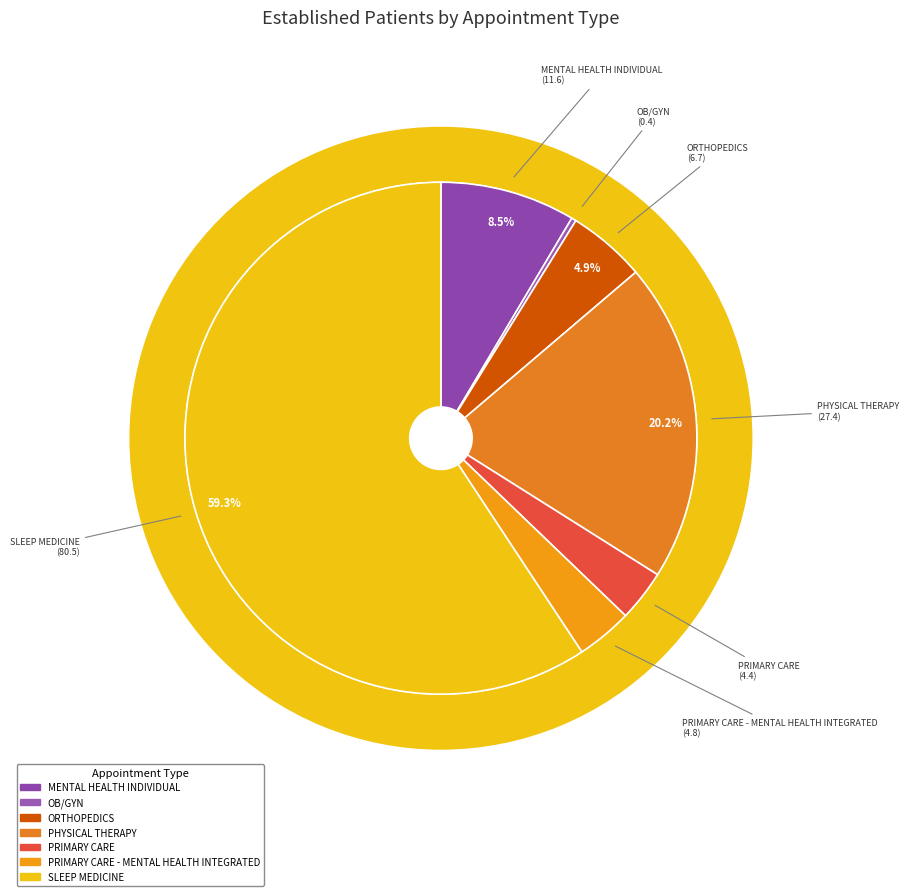

To the nearest percent, what is the difference between the largest and smallest slice percentages?

59%